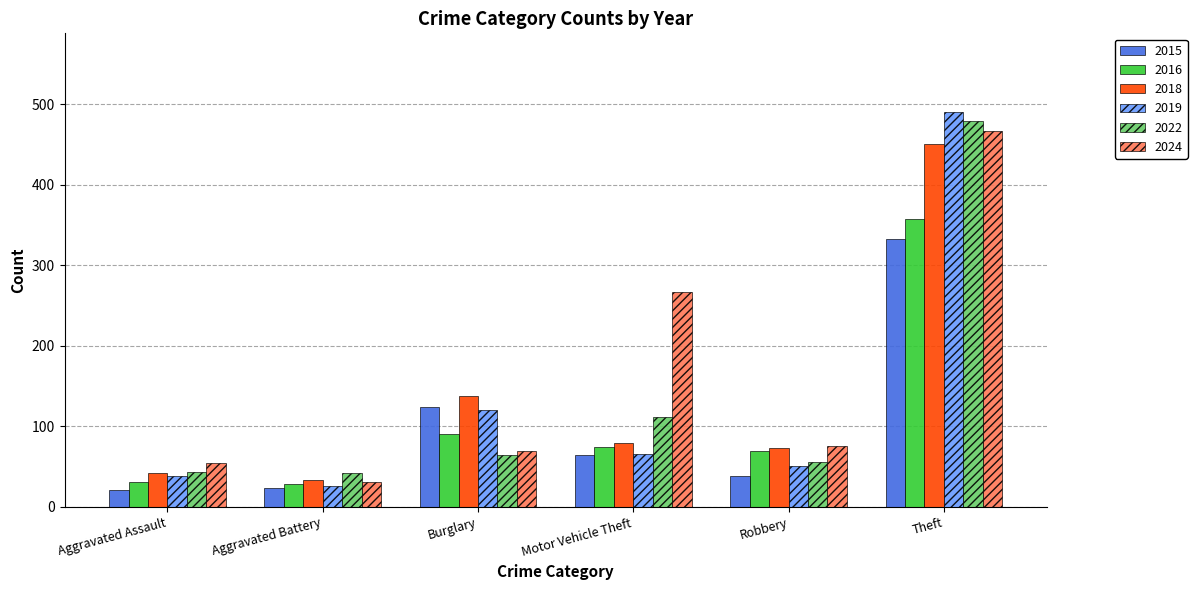

Which series has the largest range (max minus min)?

2019